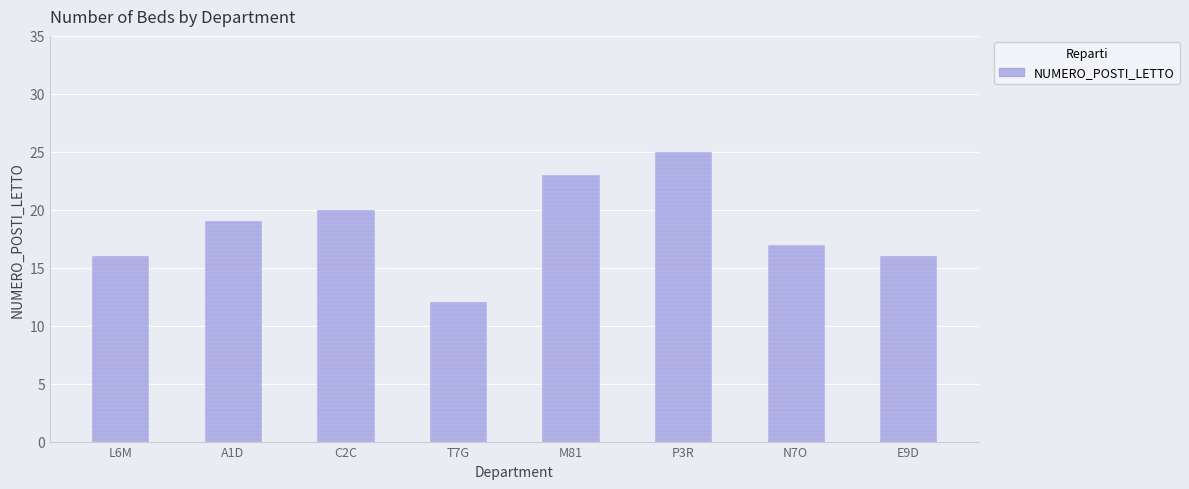

Rank the categories by value from highest to lowest.

P3R, M81, C2C, A1D, N7O, L6M, E9D, T7G